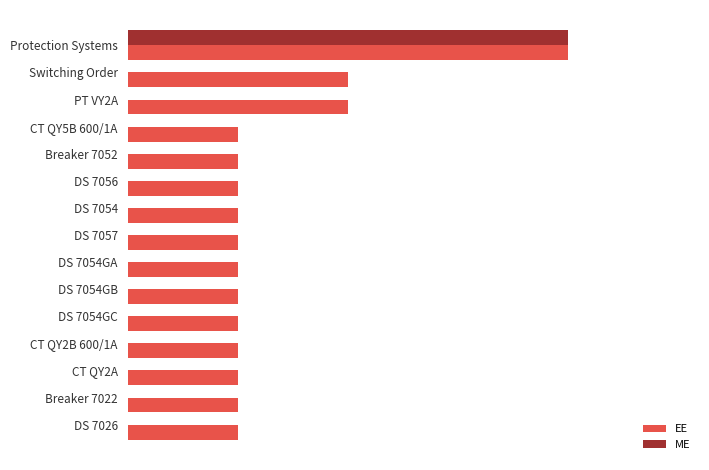

Reading left to right, what are all the values shown in this chart?

EE: 4	2	2	1	1	1	1	1	1	1	1	1	1	1	1
ME: 4	0	0	0	0	0	0	0	0	0	0	0	0	0	0